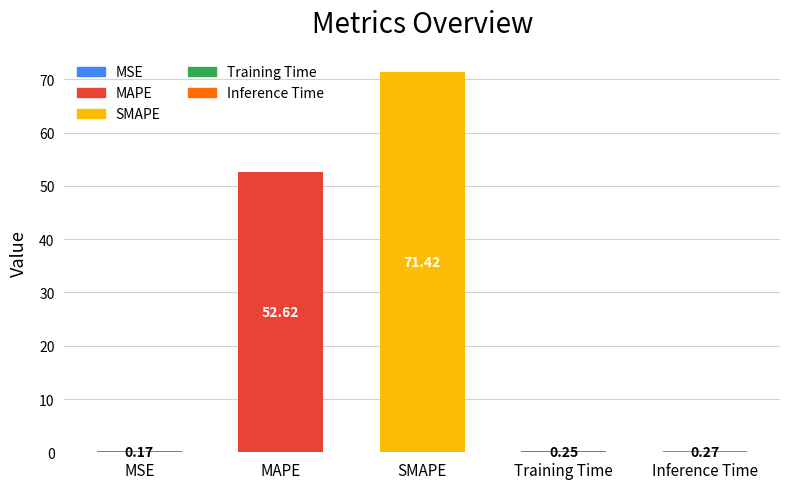

The value at SMAPE is 71.4. True or false?

True